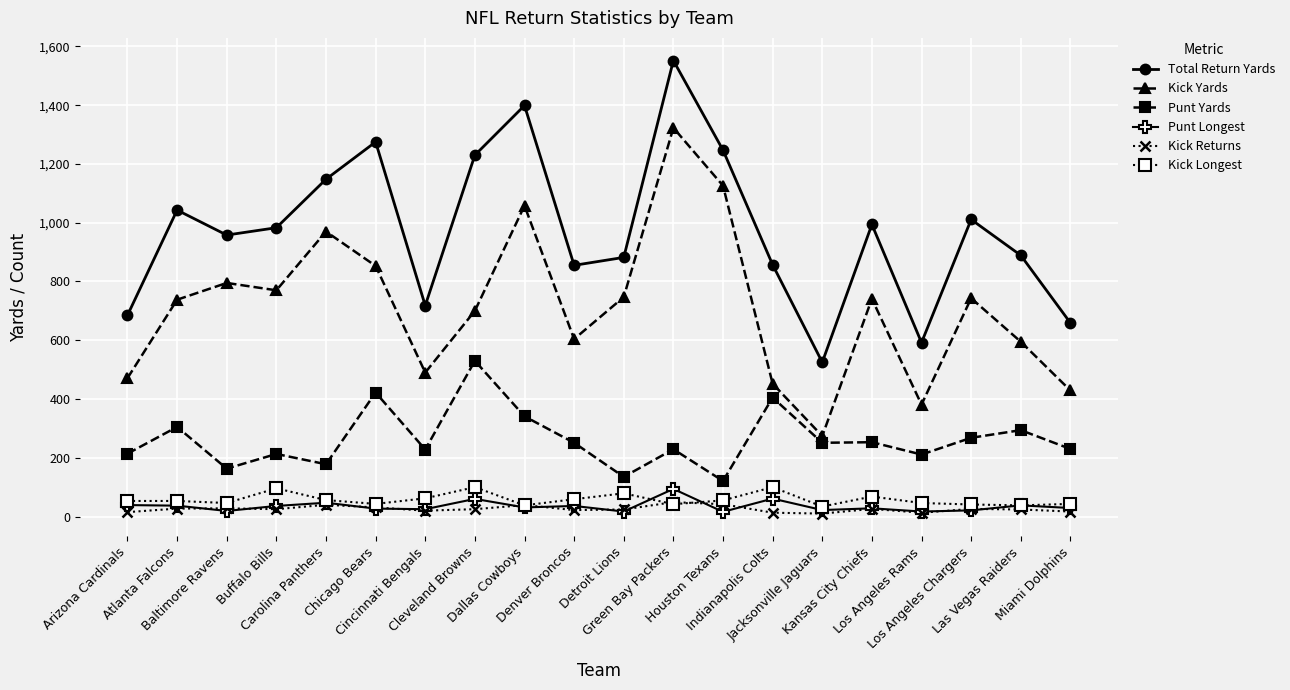

At how many categories does at least one series exceed 778?

15